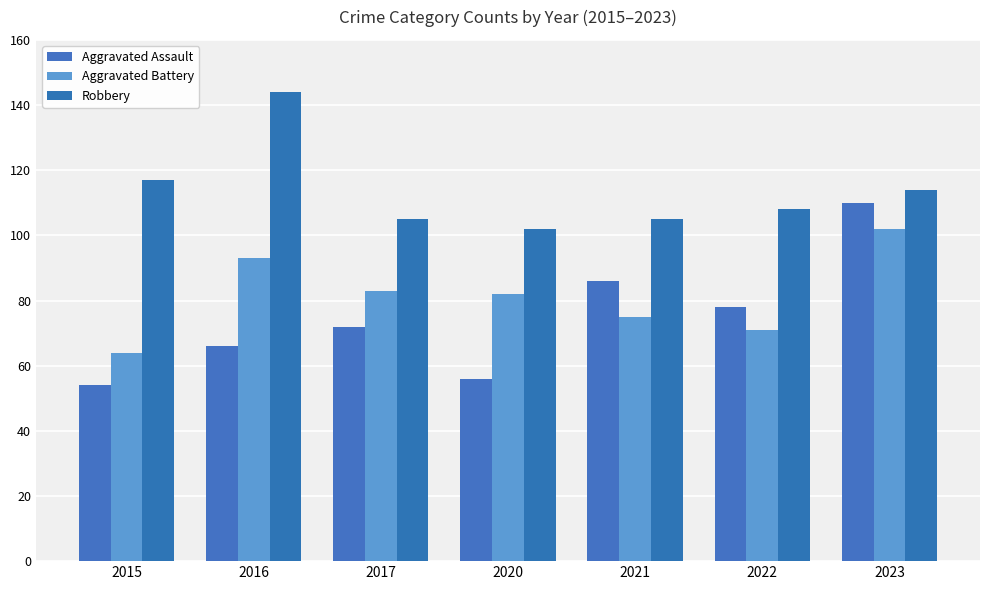

At 2017, list the series in order from smallest to largest.

Aggravated Assault, Aggravated Battery, Robbery